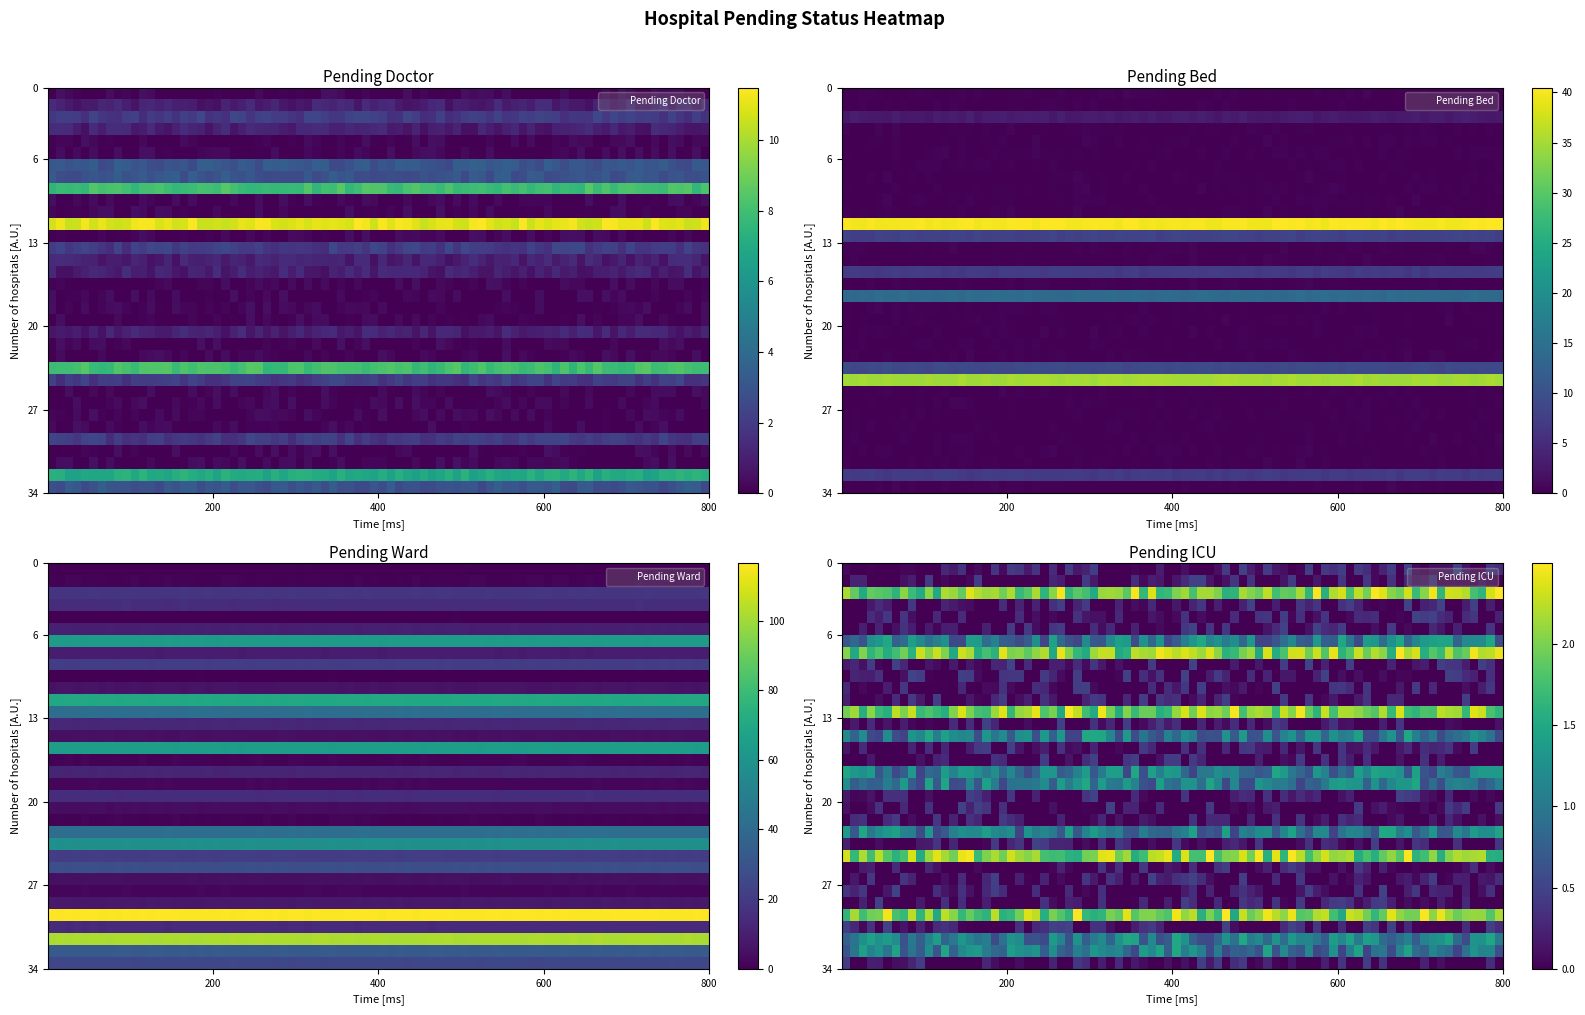

At which label is pending_icu closest to 1?

6